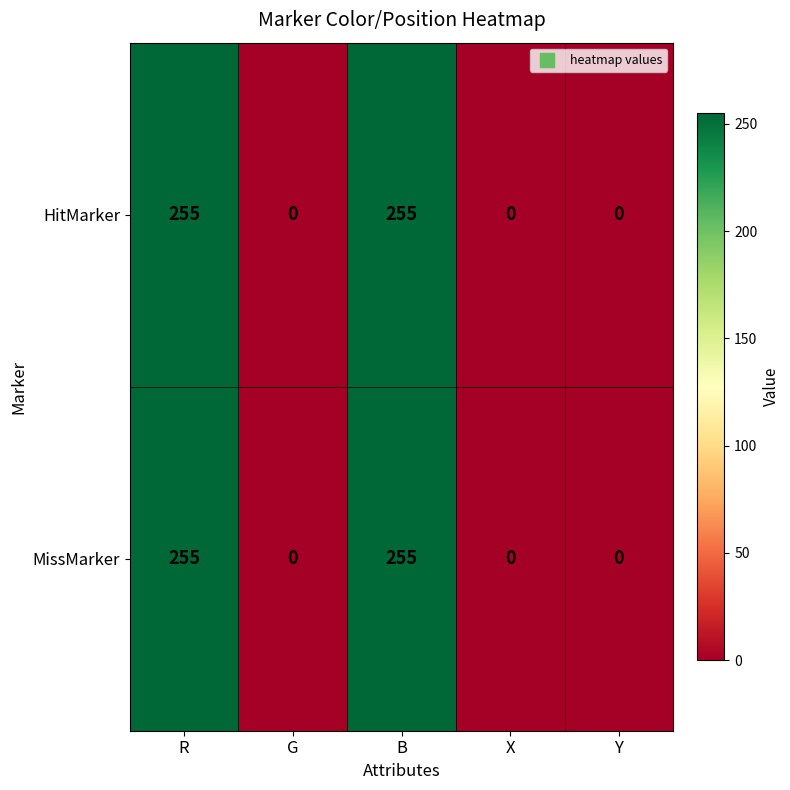

True or false: HitMarker has a value of 128 at B.

False